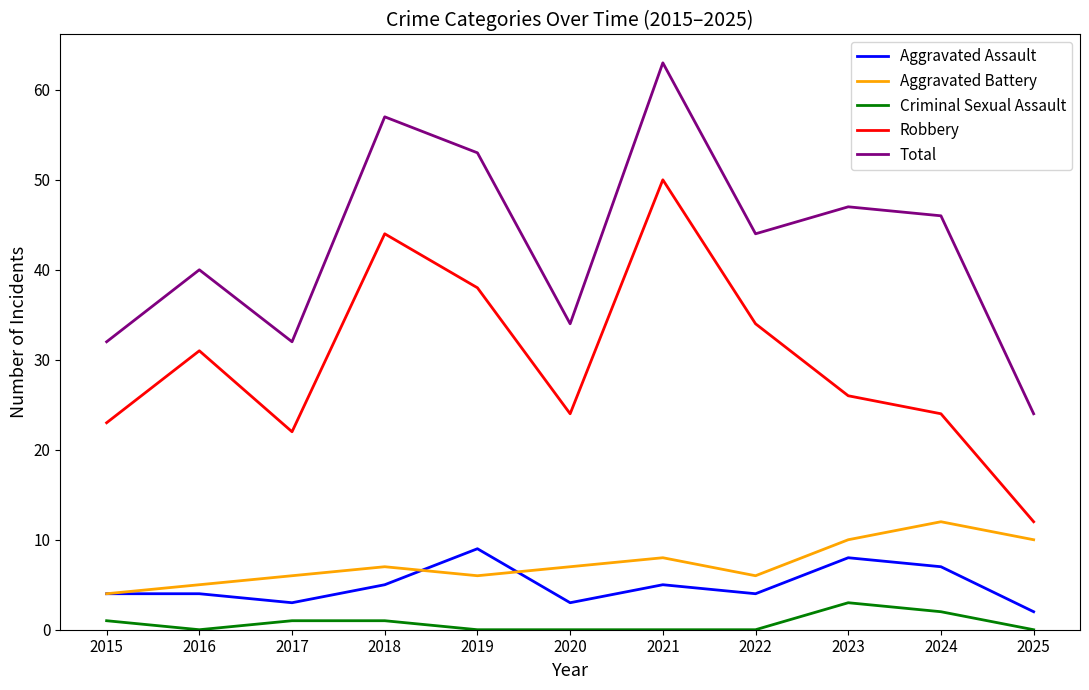

What is the maximum value for Aggravated Battery?

12